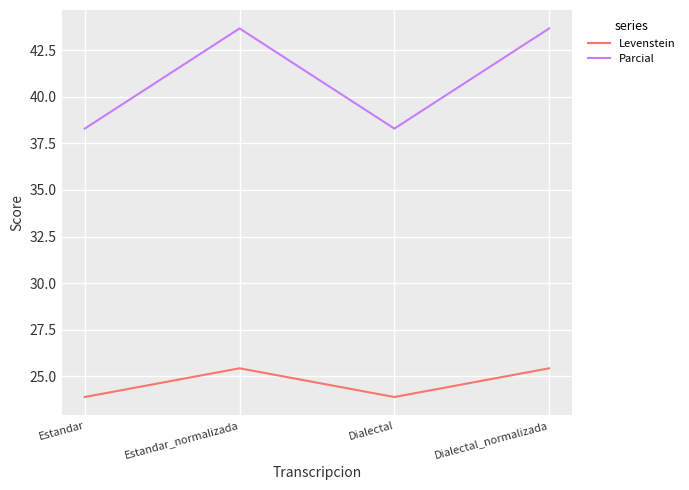

What position from the right is Dialectal_normalizada?

1